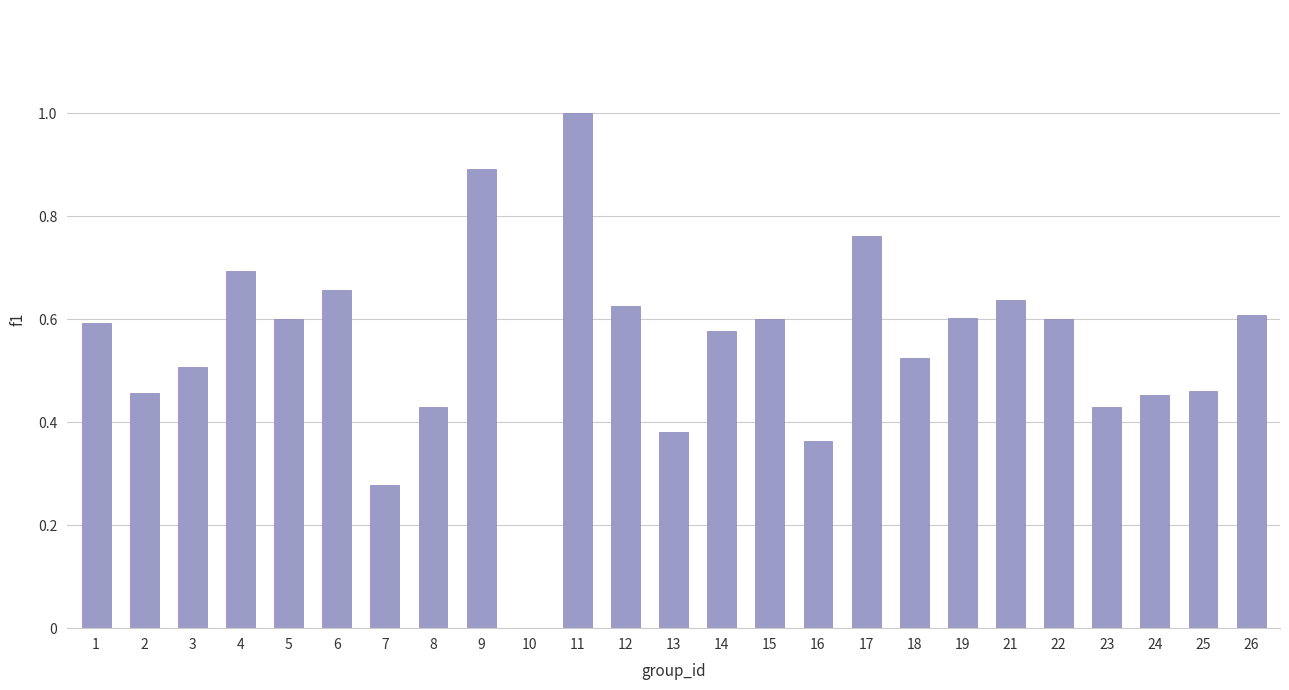

What is the sum of the values at 11 and 9?

1.9